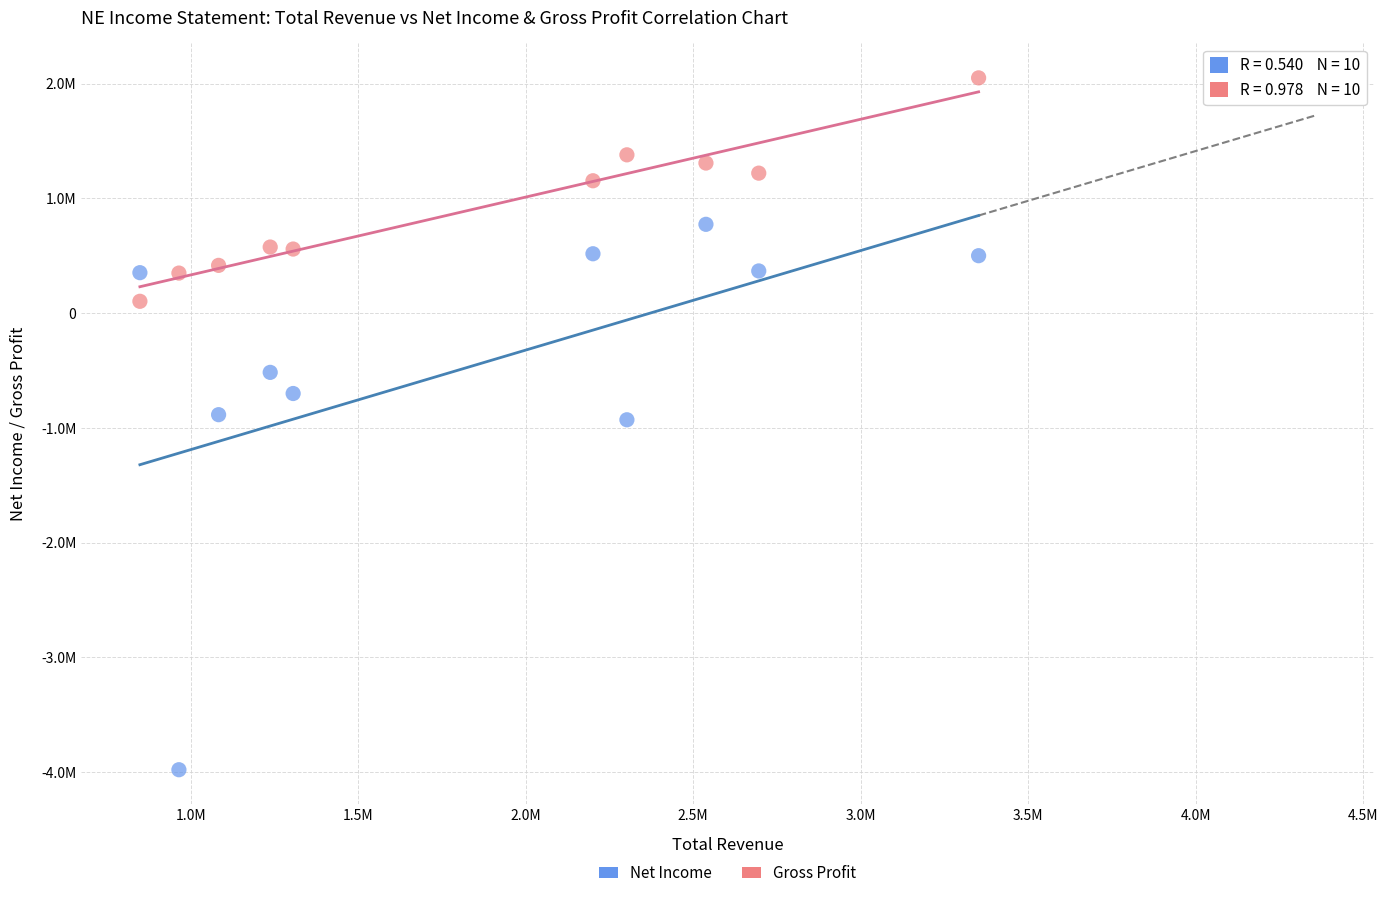

What are all the series names shown in the legend?

Net Income, Gross Profit